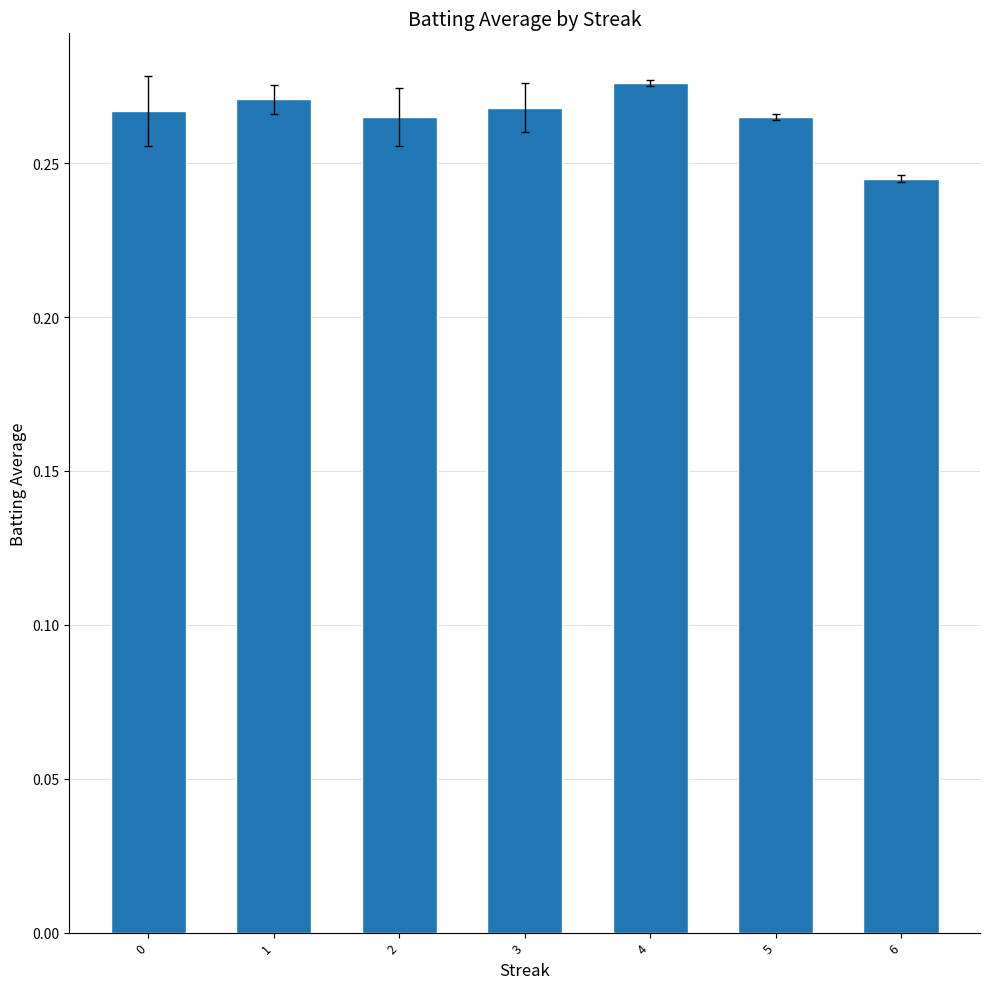

What is the sum of the values at 0 and 5?

0.5